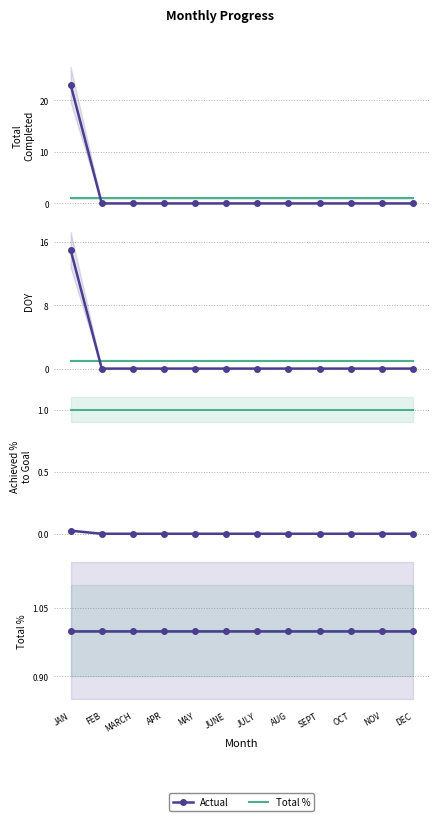

List the series in order of their overall mean, highest first.

Total Completed, Total %